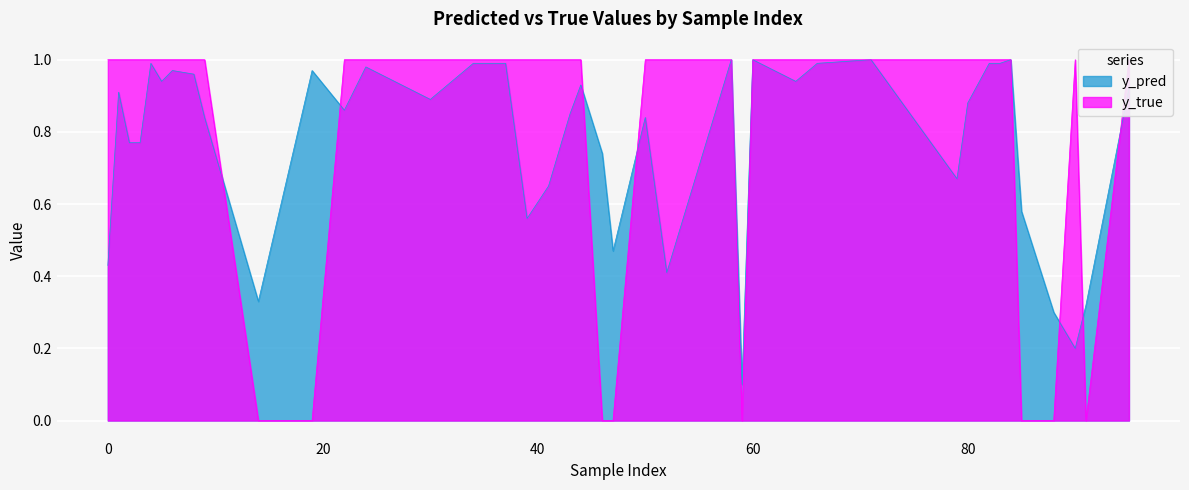

At which category does y_pred reach its first local valley?

14